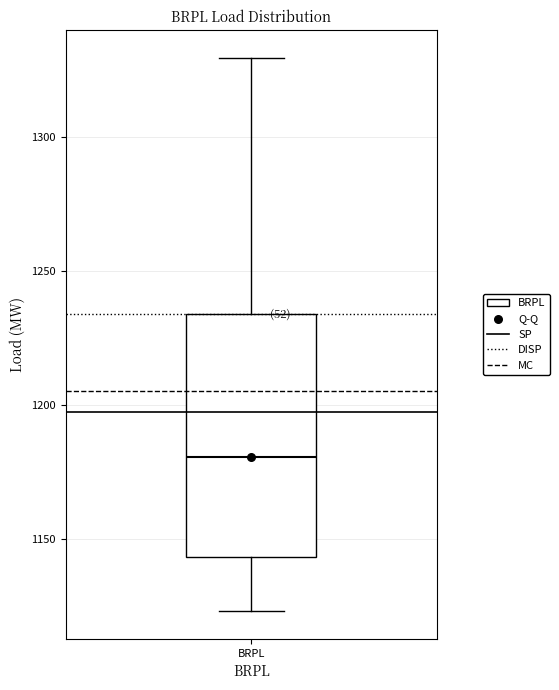

Read this box plot against the y-axis: the position of the median line, the range covered by the box, and the ends of both whiskers. The values are not printed on the chart, so give them approximately, as read against the axis.

median 1180, box 1145 to 1235, whiskers 1125 to 1330